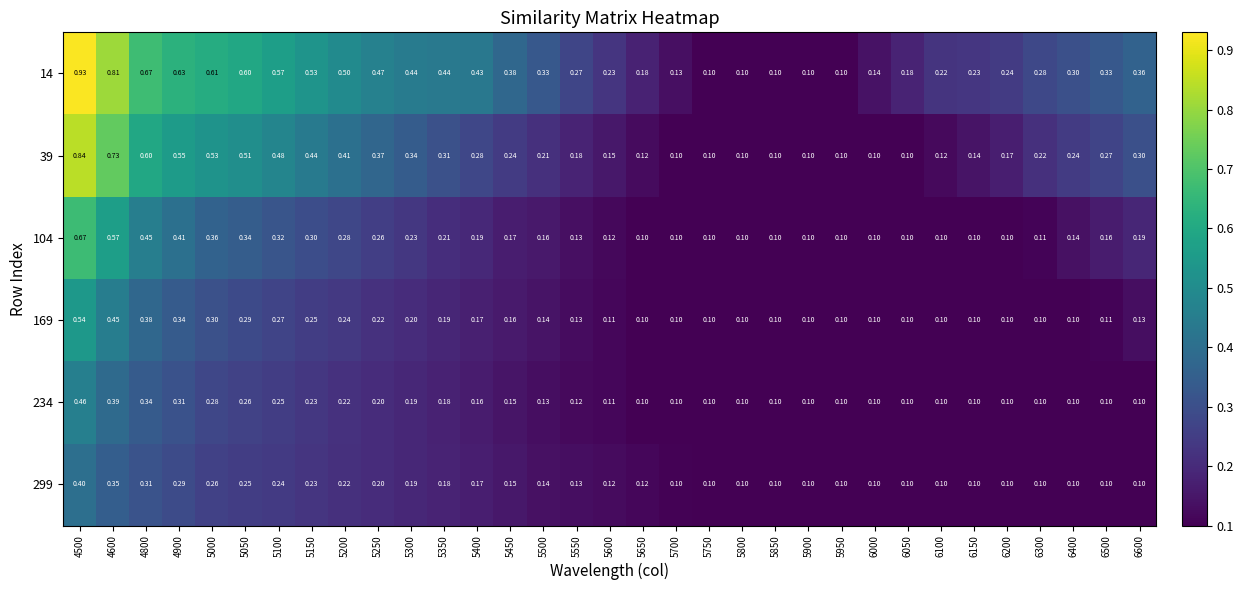

Rank the series by their maximum value, from lowest to highest.

299, 234, 169, 104, 39, 14